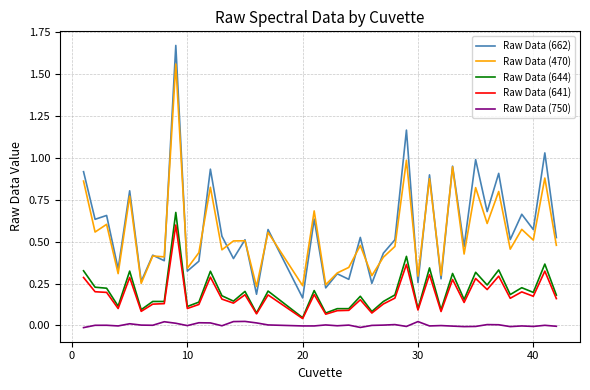

True or false: Raw Data (662) and Raw Data (750) intersect in this chart.

False